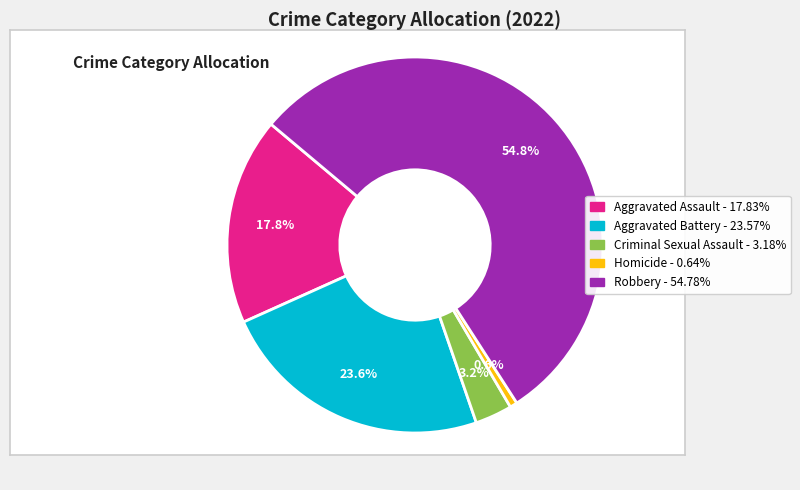

Is it true that Aggravated Assault is 9% of the pie?

False